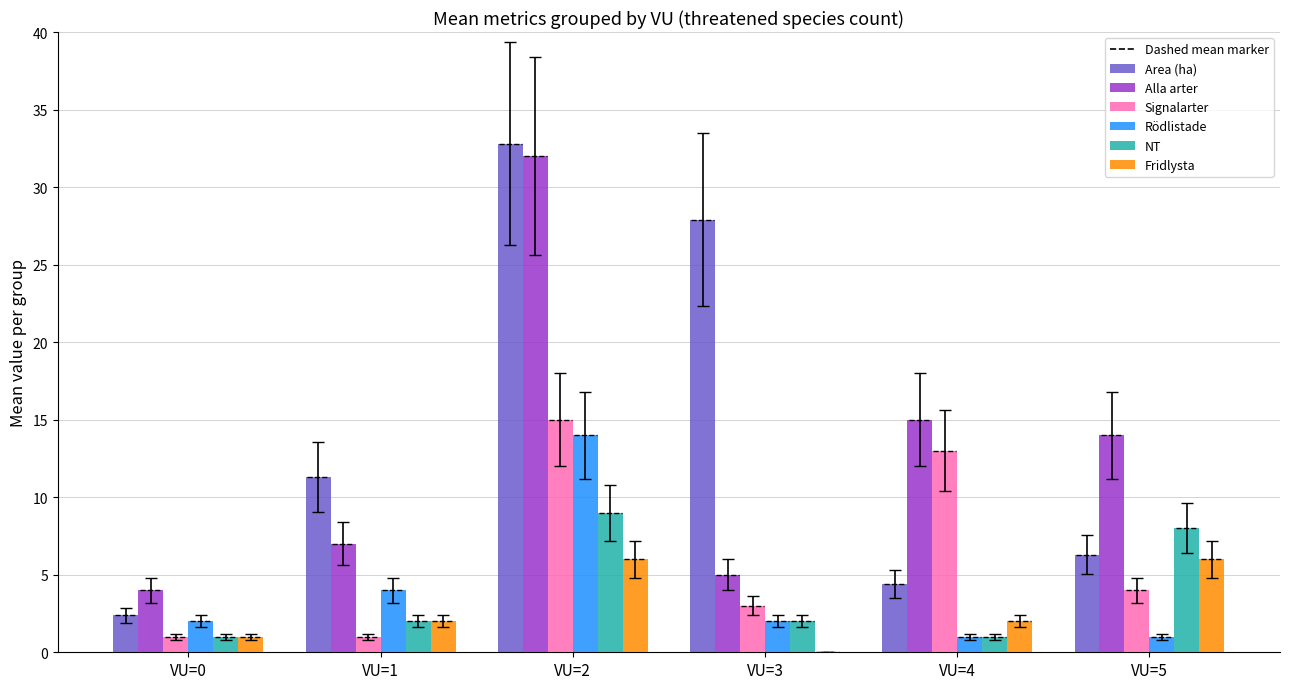

What is the spread (max minus min) of values at VU=2?

26.8